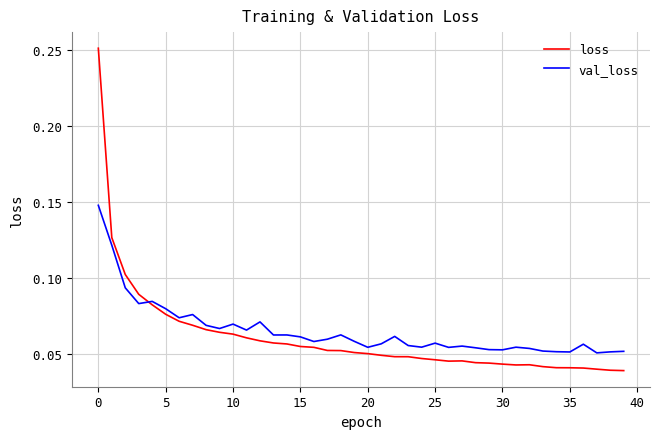

List the series in order of their peak value, lowest first.

val_loss, loss